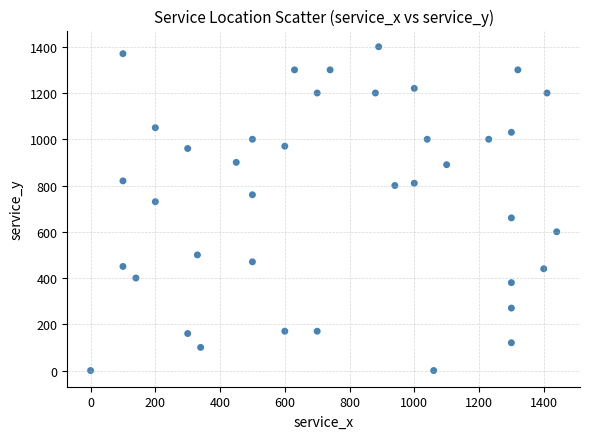

What is the range of X values (max minus min)?

1440